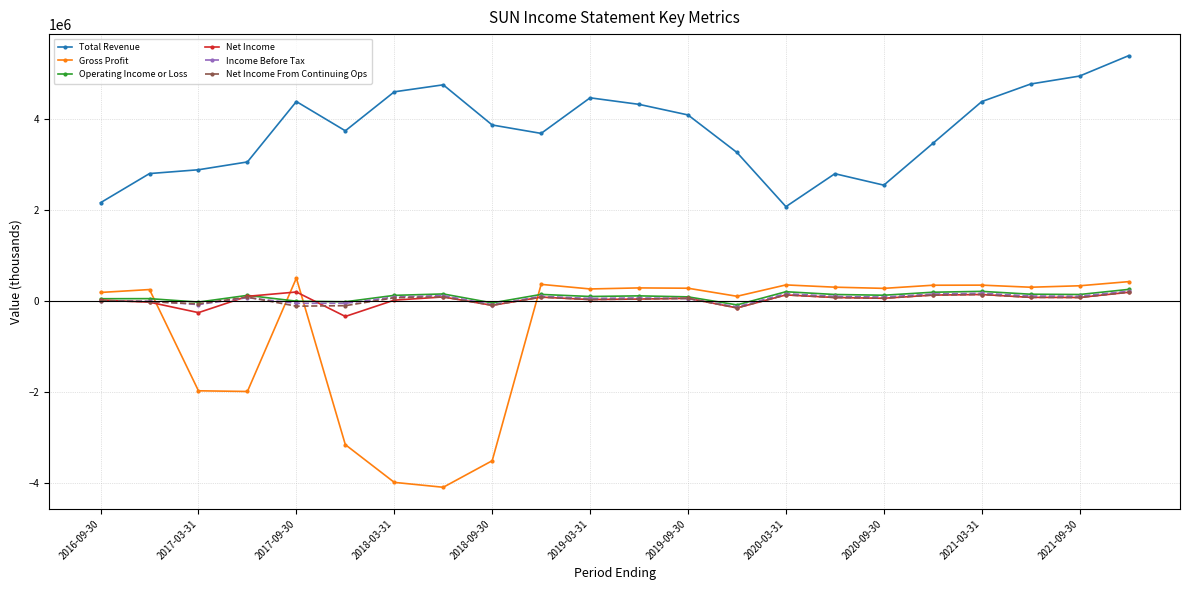

What is the average value of the Total Revenue series?

3755545